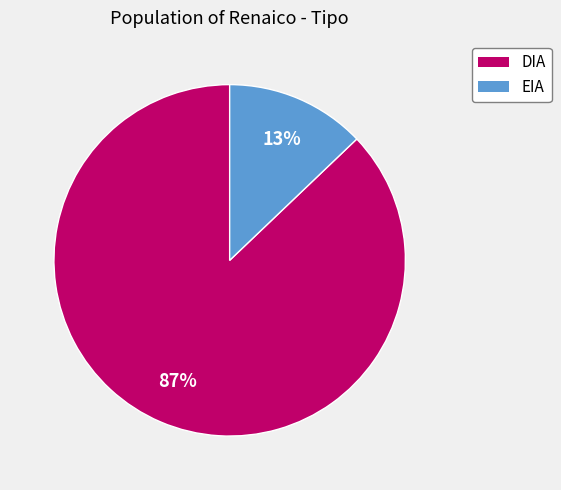

Which has a higher value, EIA or DIA?

DIA